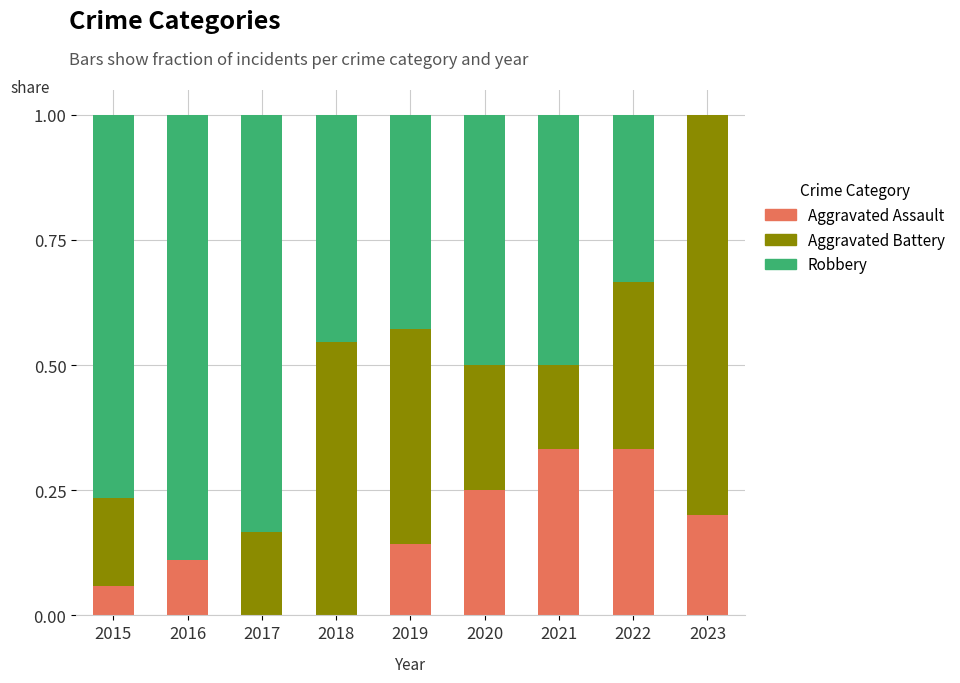

Is it true that Aggravated Assault equals 0.2 at 2020?

True